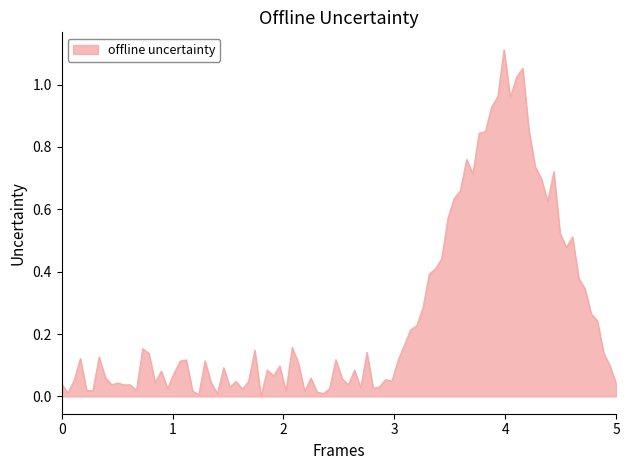

How many lines are shown in the chart?

1